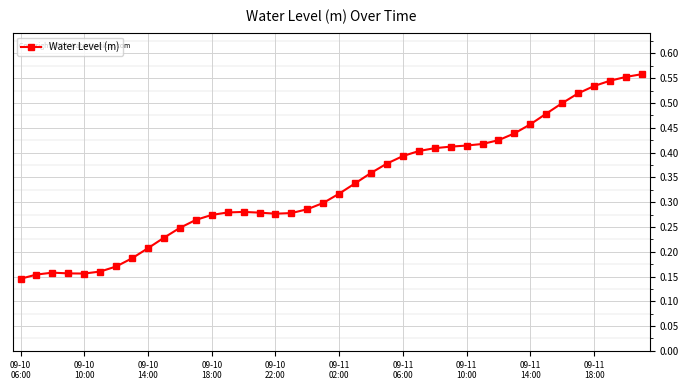

Count the values in the range 0 to 1.

40